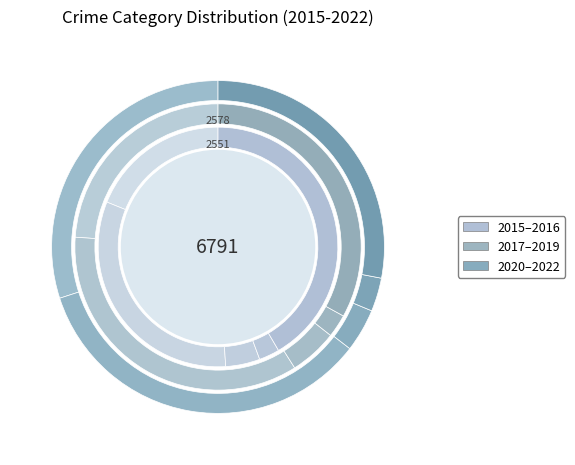

Is the sum of 5 and 3 greater than half?

No